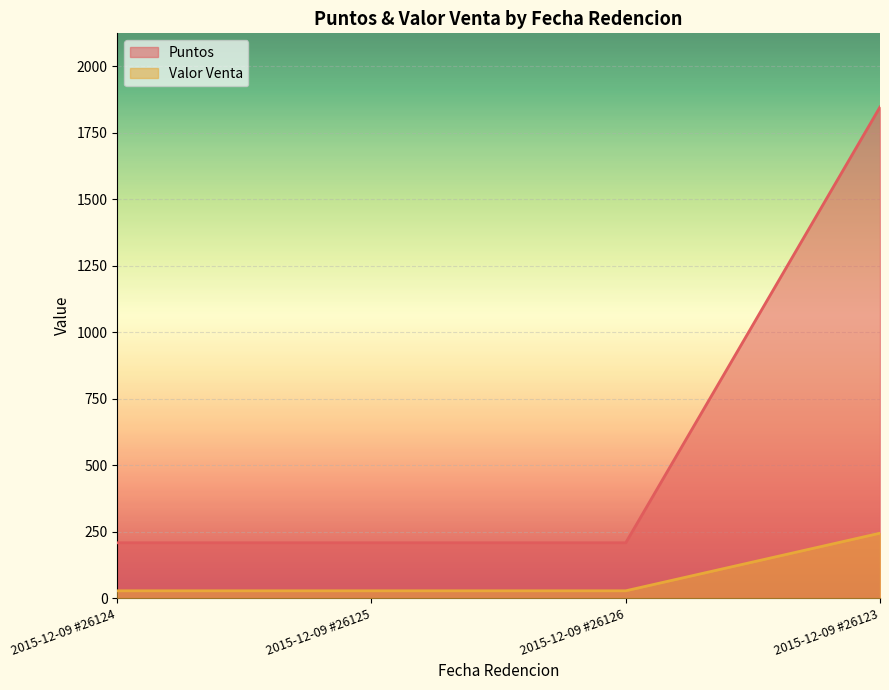

What is the label of the 3rd point from the right?

2015-12-09 #26125